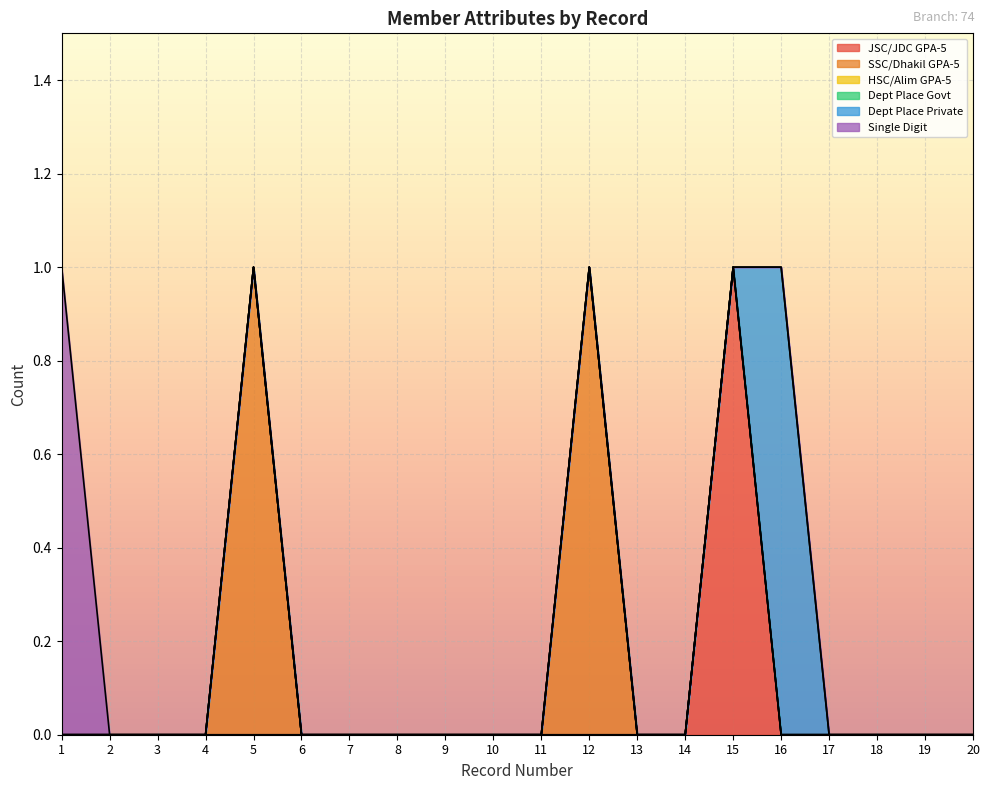

Is the value of Dept Place Govt at 10 greater than the value of Single Digit at 5?

No